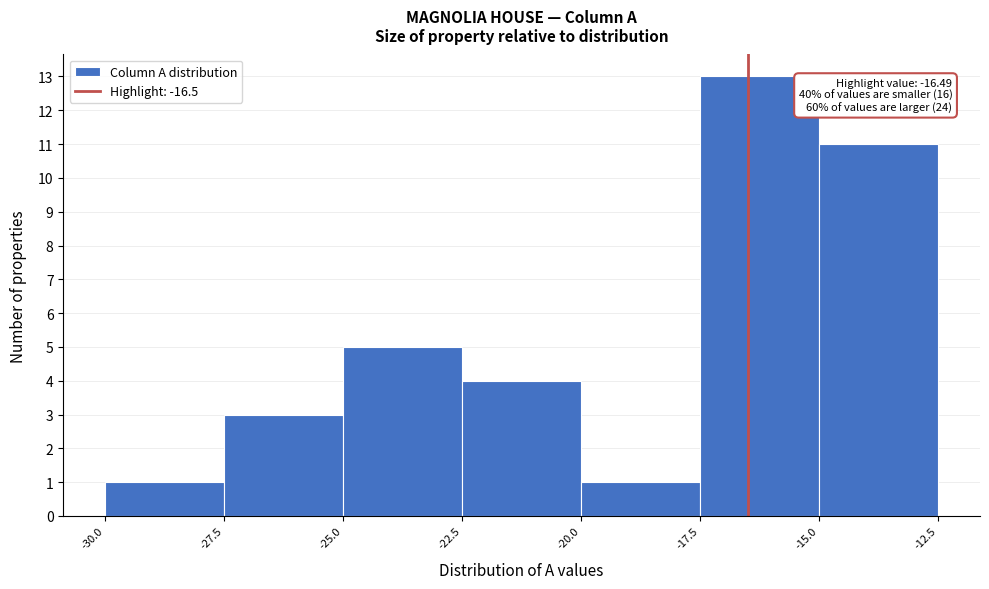

Which range on the x-axis has the tallest bar?

-17.5 to -15.0